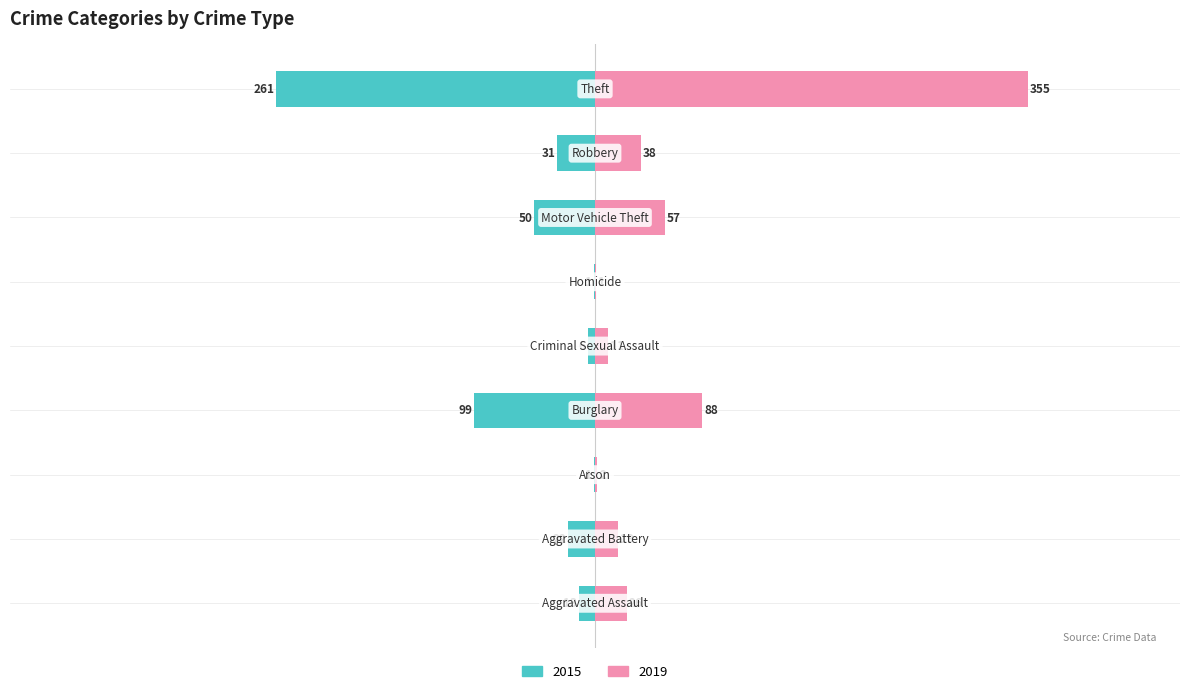

Rank the series at Theft from lowest to highest value.

2015, 2019